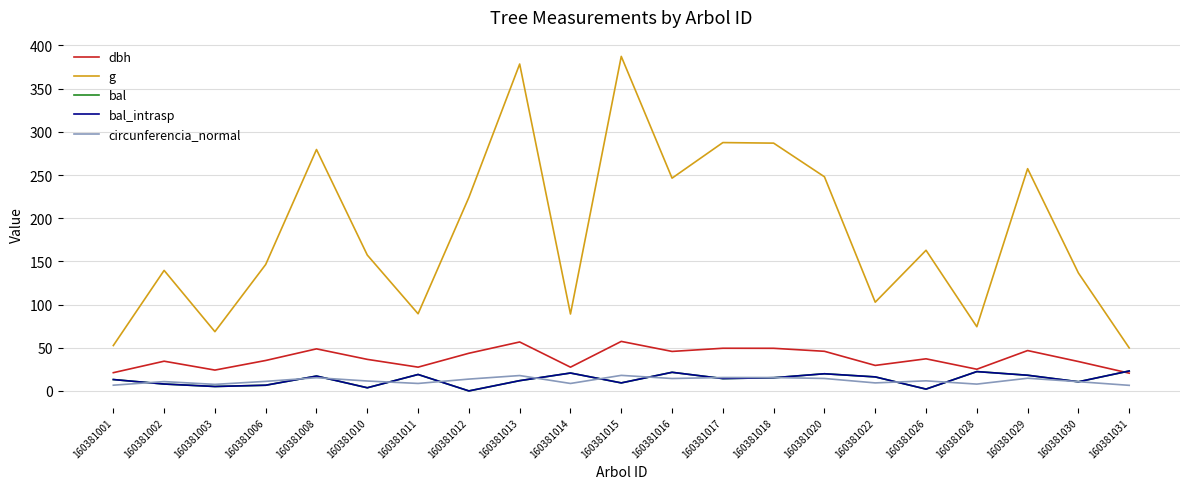

Is this an area chart (filled region under the line)?

No